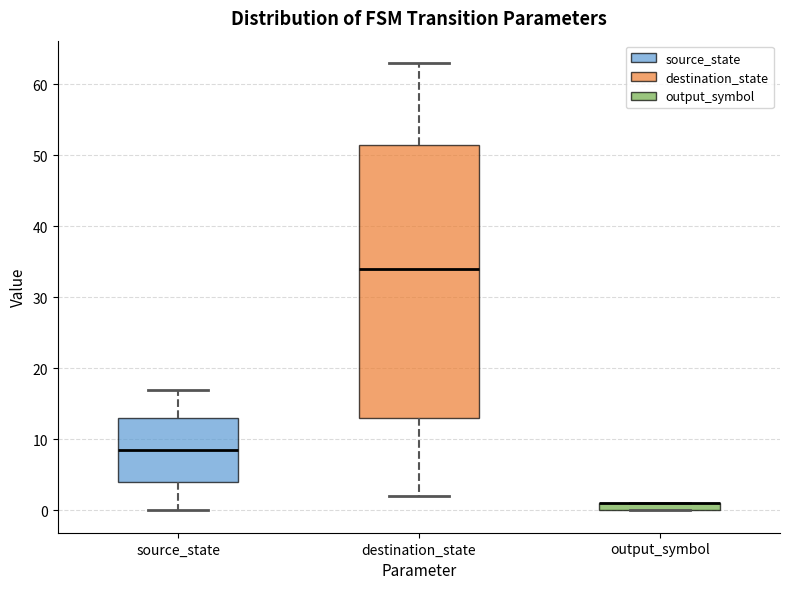

Where does the median line of the box for destination_state sit on the y-axis? The values are not printed on the chart, so give them approximately, as read against the axis.

34